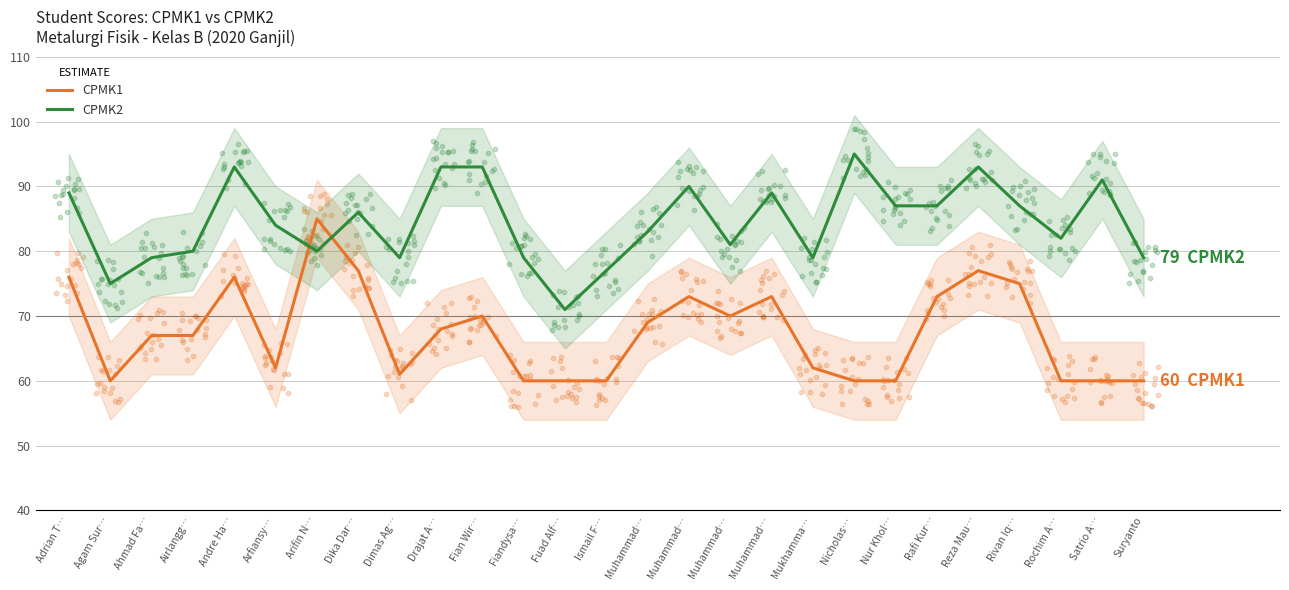

What is the total value across all series at Suryanto?

139